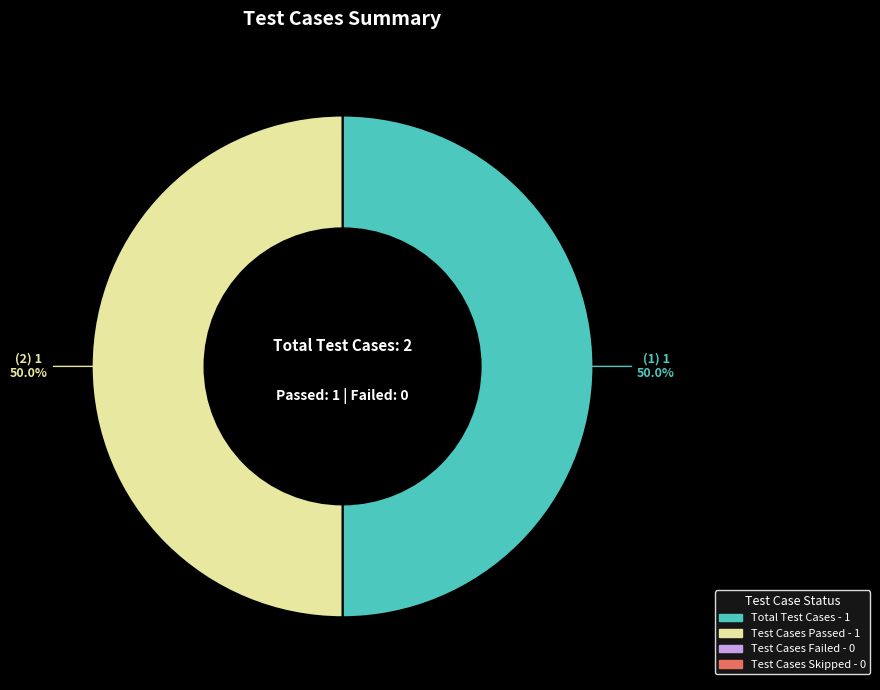

Is there any slice that represents more than half of the pie?

No